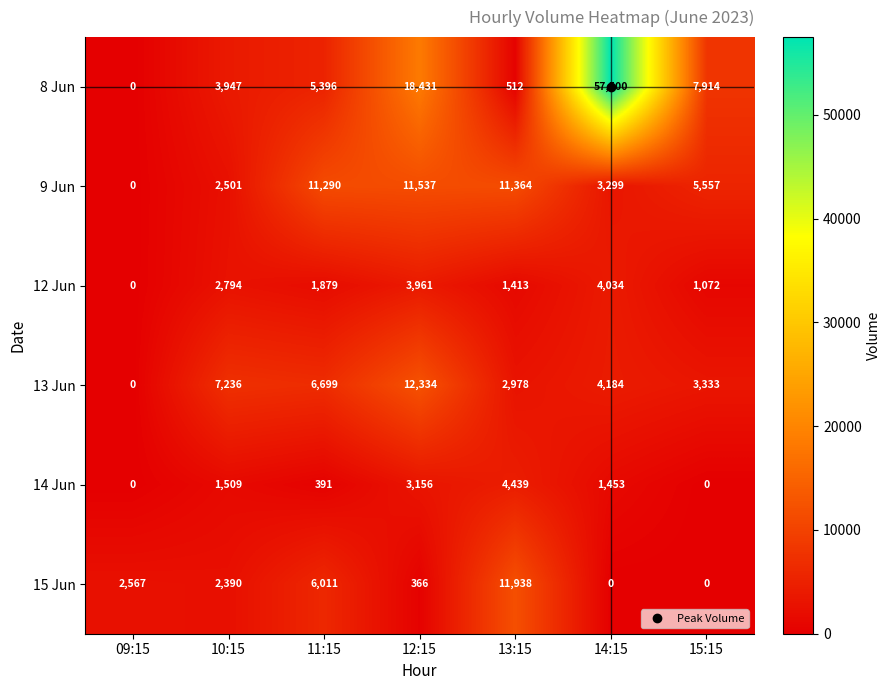

The value of 13 Jun at 14:15 is 5995. True or false?

False